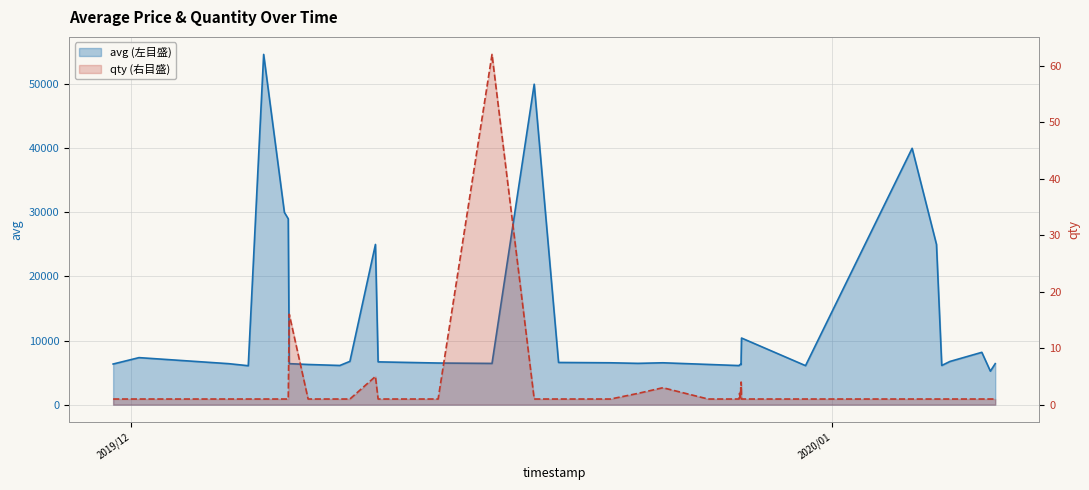

Reading left to right, extract all data points from this chart.

avg: 6342	7340	6395	6076	54650	30000	29000	6400	6270	6116	6758	25000	6679	6498	6437	50000	6585	6535	6446	6535	6278	6100	6175	6250	6318	6295	6318	6295	6318	6295	7321	10399	6089	40000	25000	6115	6741	8167	5229	6401
qty: 1	1	1	1	1	1	1	16	1	1	1	5	1	1	62	1	1	1	2	3	1	1	2	1	2	3	2	3	2	3	4	1	1	1	1	1	1	1	1	1